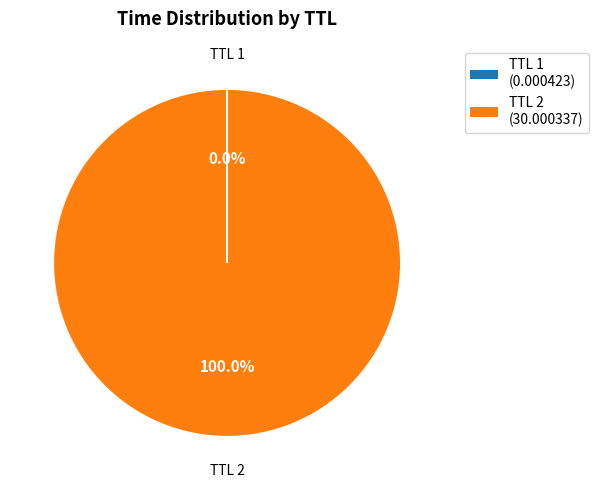

Does any single category account for the majority?

Yes